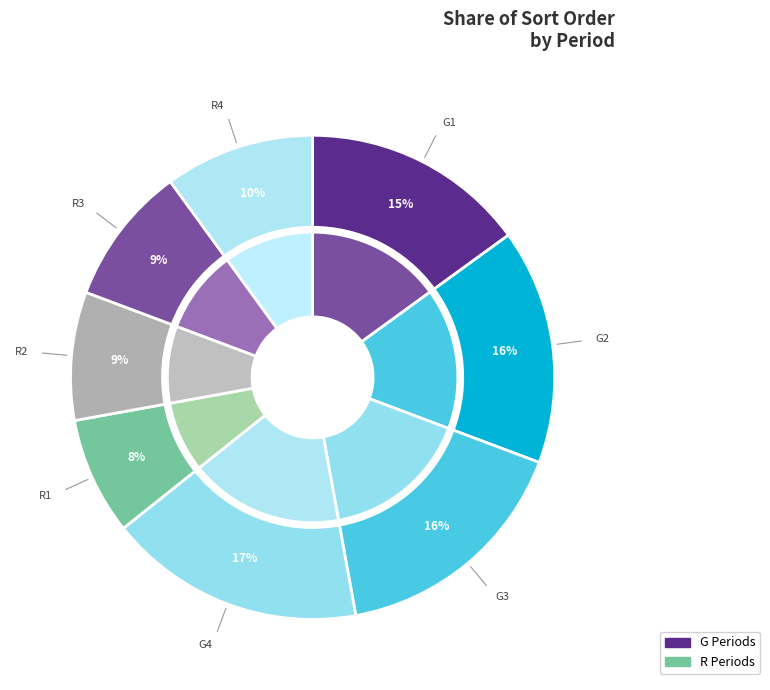

What percentage do R4 and G2 together represent?

25.7%